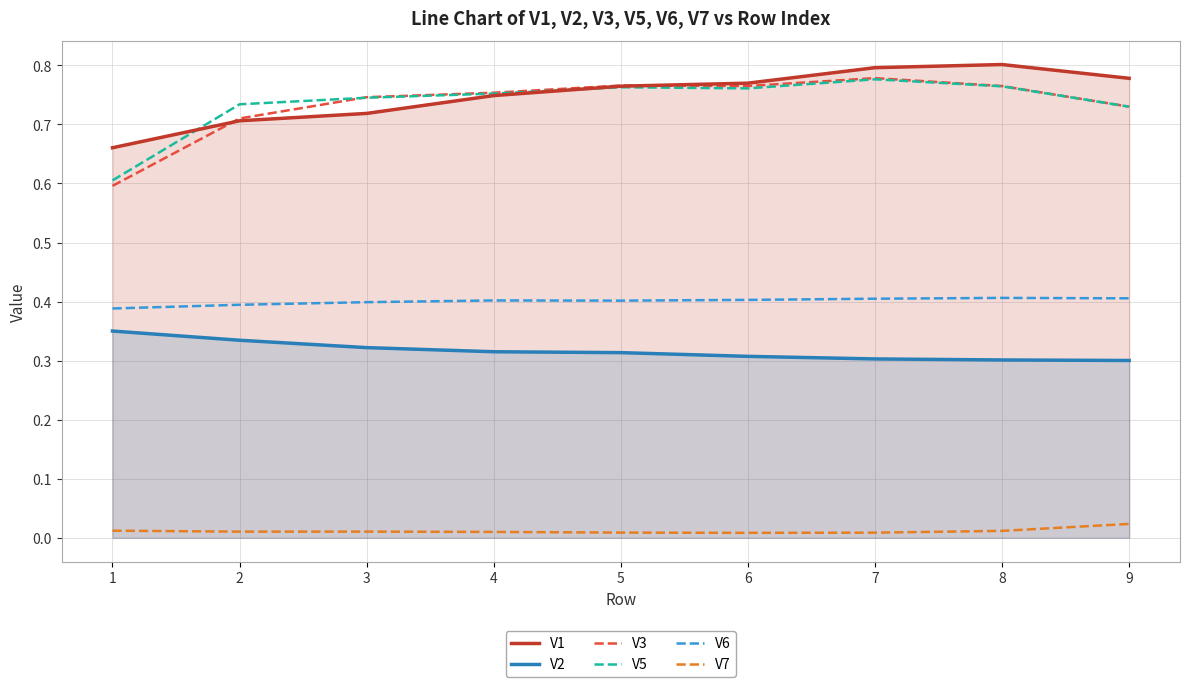

At how many categories does at least one series exceed 0?

9